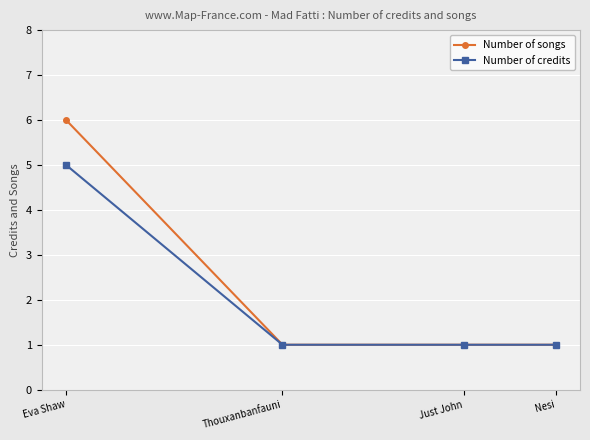

Is the value of Number of credits at Eva Shaw greater than the value of Number of songs at Thouxanbanfauni?

Yes